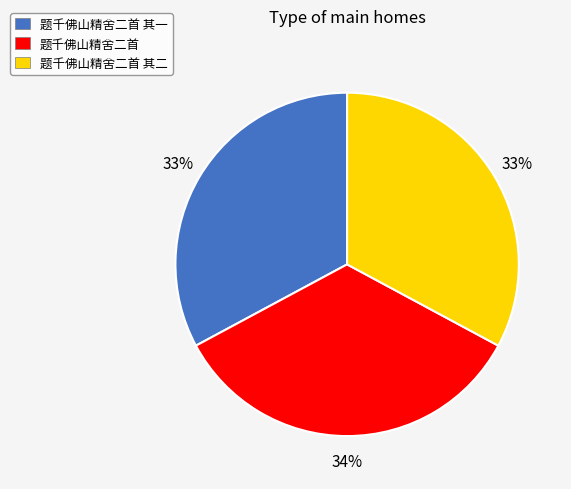

How many slices are in this pie chart?

3